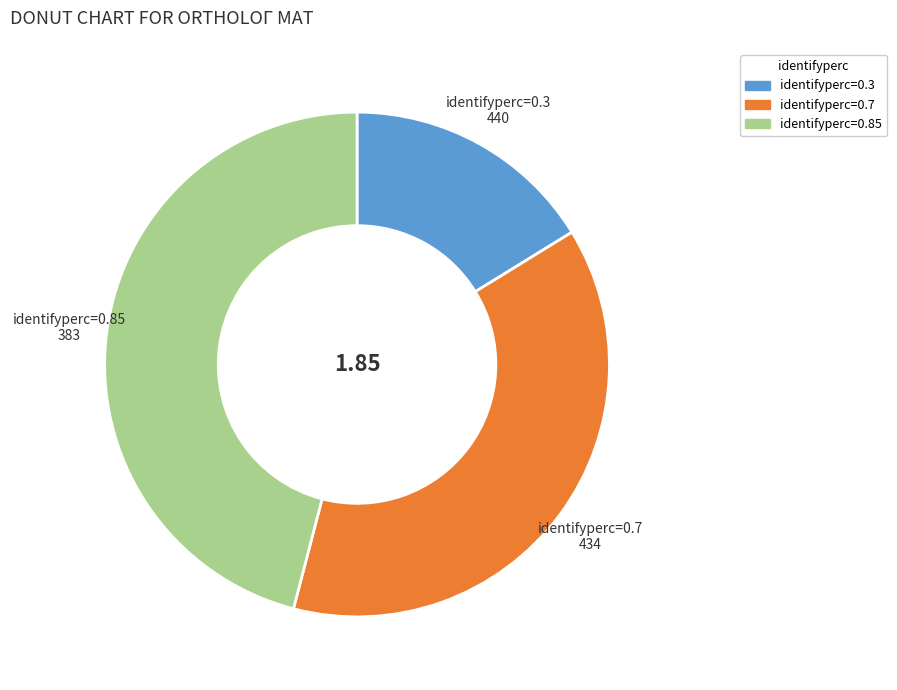

Which category has the smallest portion of the pie?

identifyperc=0.3